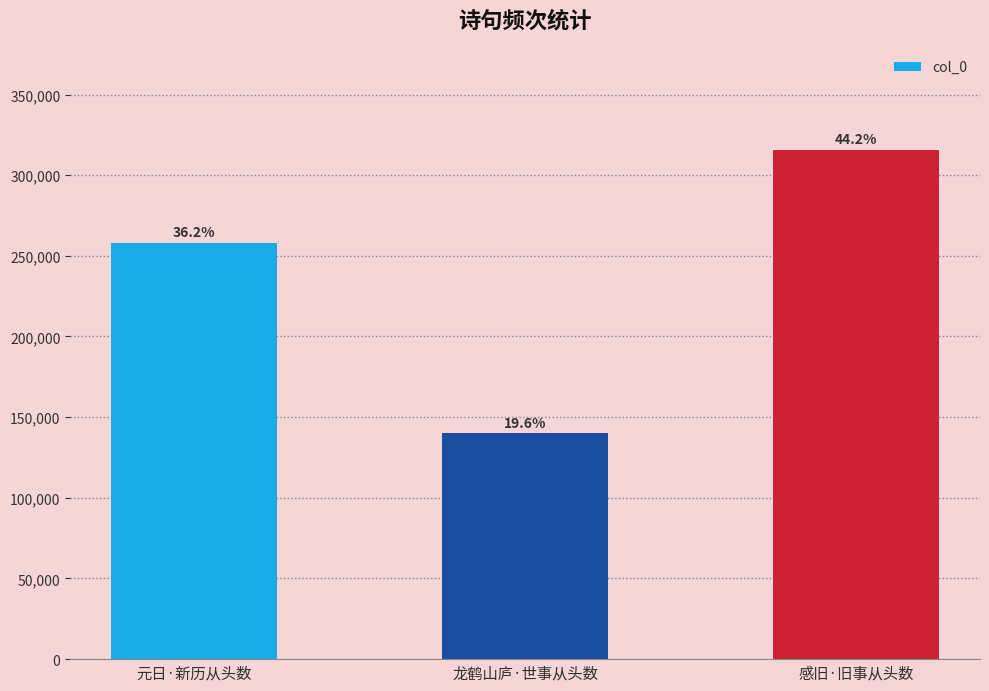

Reading right to left, extract all data points from this chart.

315777	139947	258164